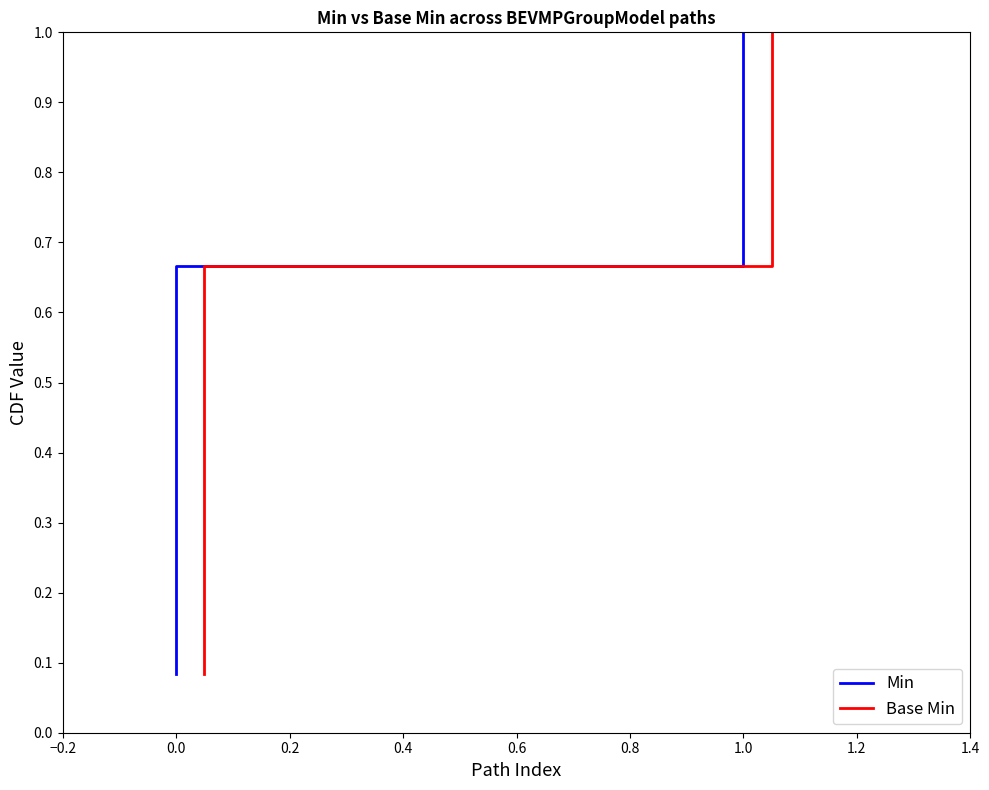

What is the value of the Min point at the 1st from the left?

0.1